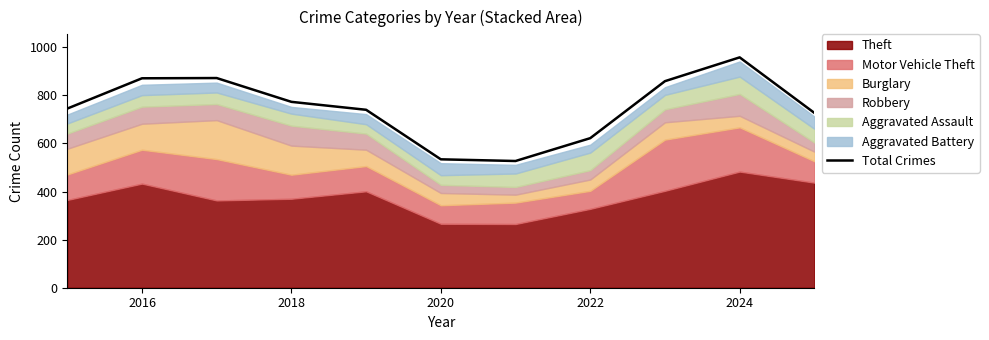

True or false: Total Crimes has a value of 622 at 2022.

True